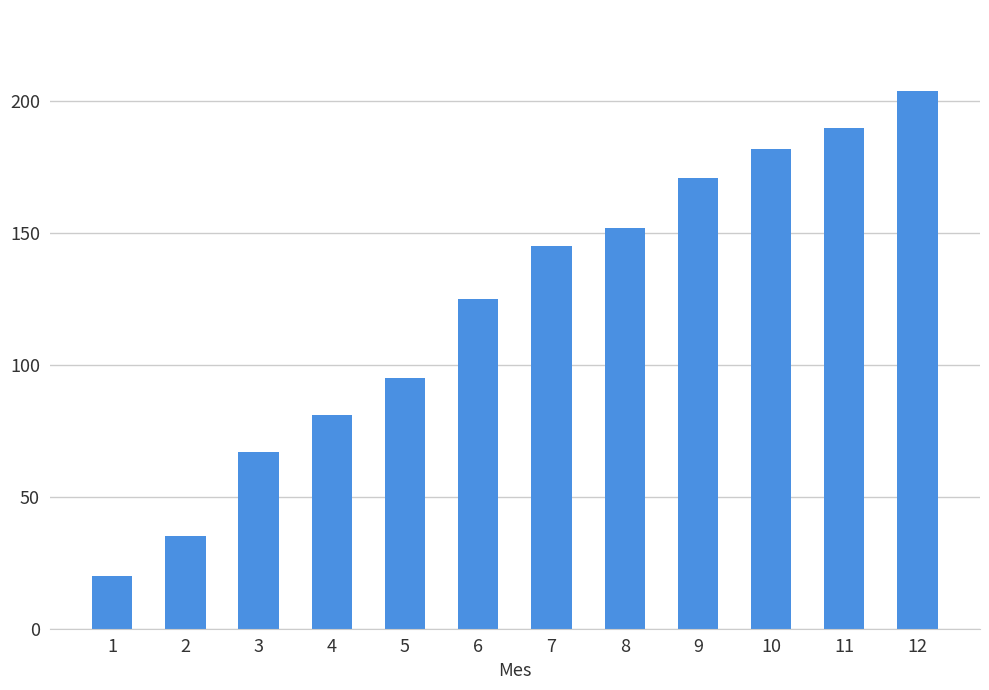

How many categories are shown in the chart?

12